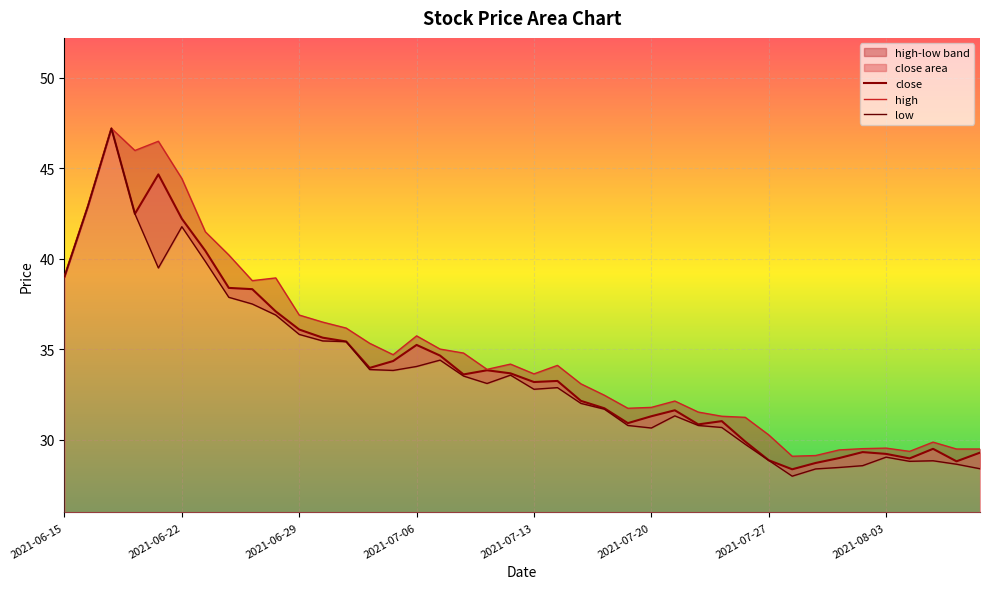

What is the lowest value of the close series?

28.4